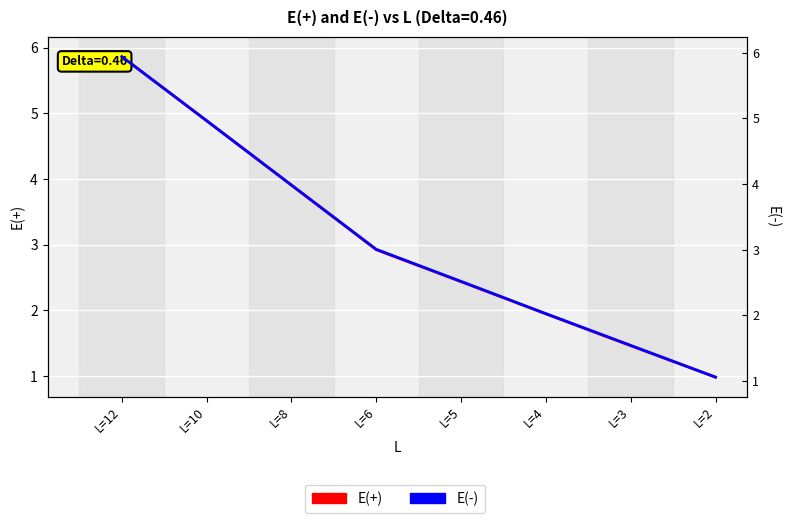

Reading left to right, extract all data points from this chart.

E(+): 5.9	4.9	3.9	2.9	2.4	1.9	1.5	1.0
E(-): 5.9	5.0	4.0	3.0	2.5	2.0	1.5	1.1